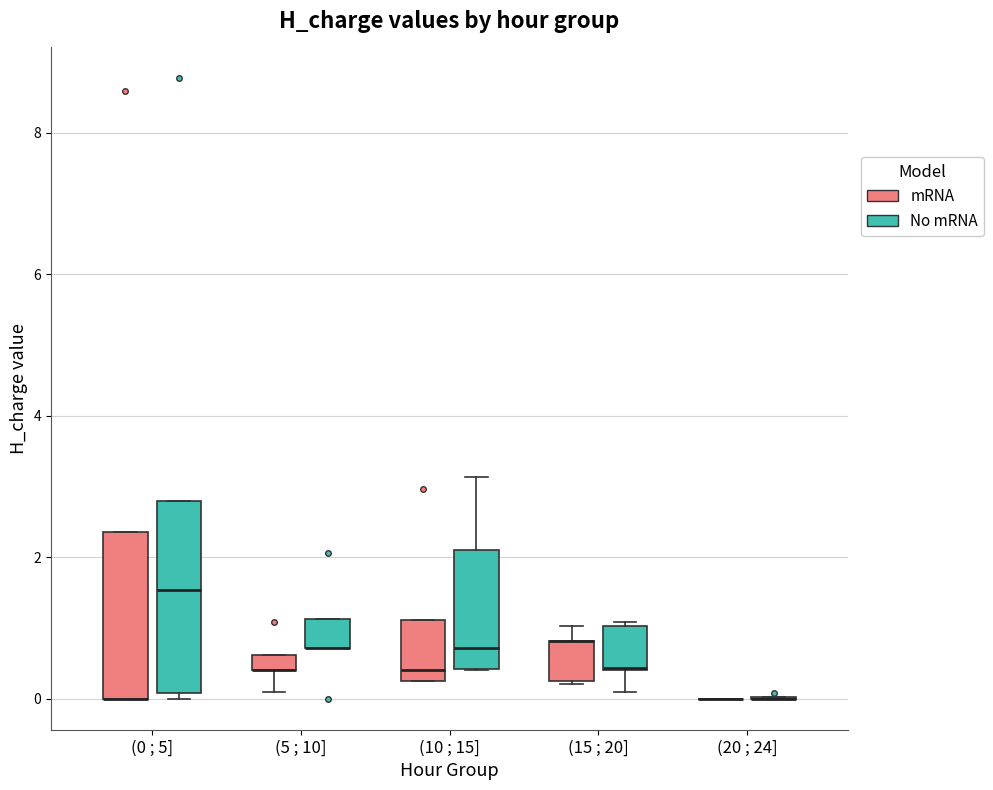

Comparing the boxes themselves (not the whiskers), which one is the tallest?

(0 ; 5] (No mRNA)